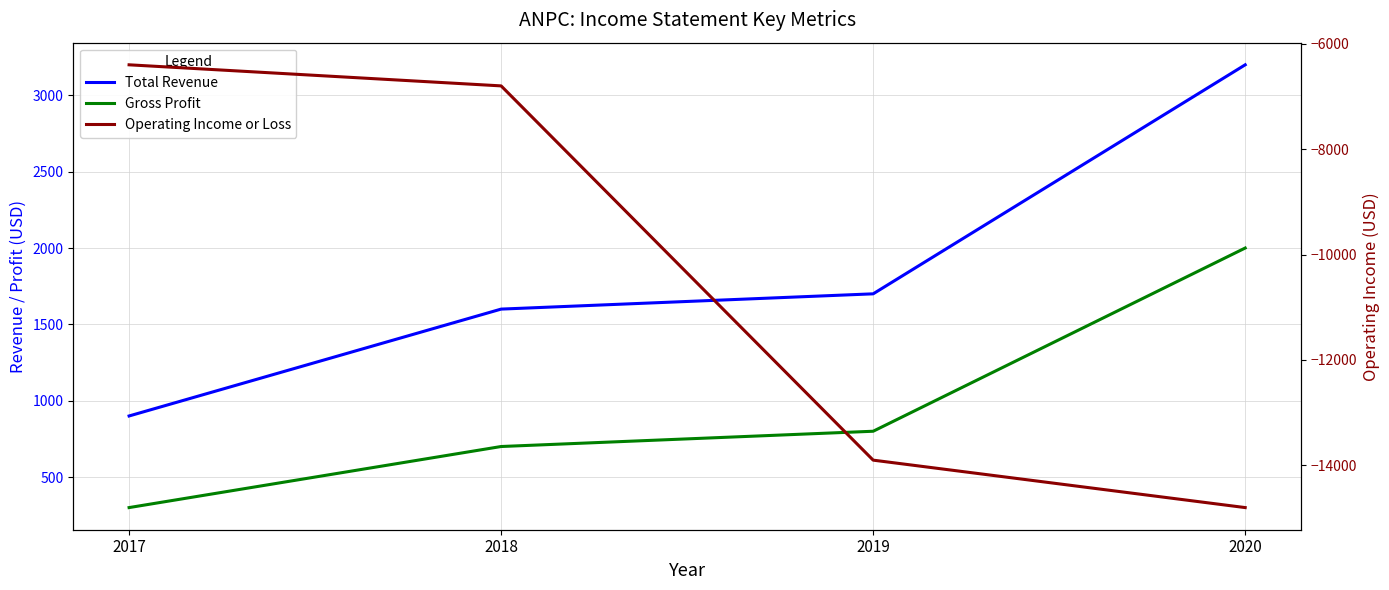

The value of Gross Profit at 2018 is 700. True or false?

True